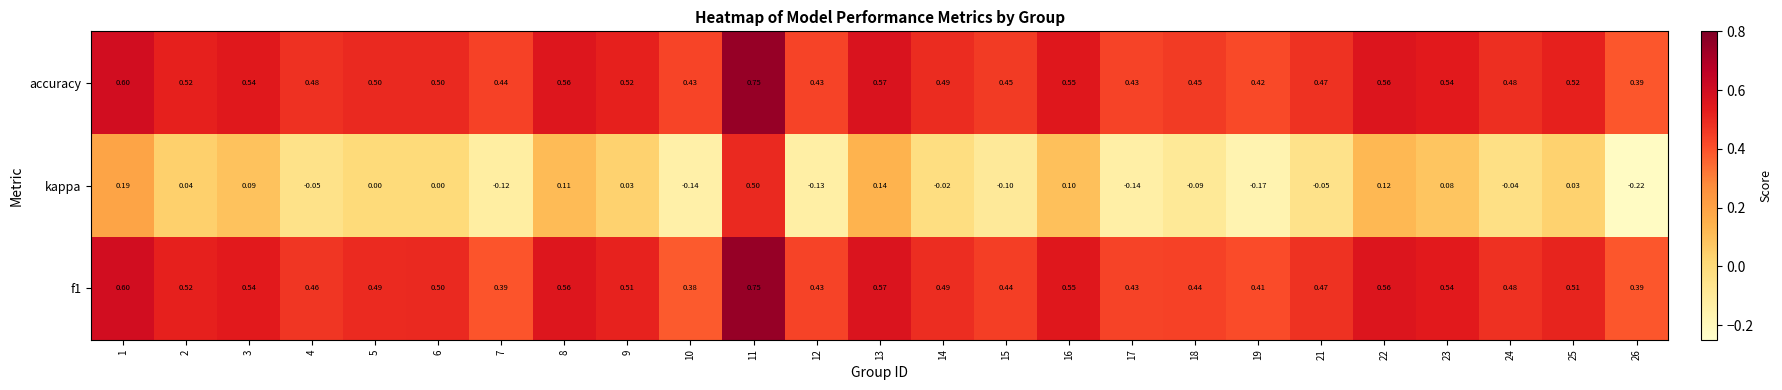

Which series has the widest spread of values?

kappa